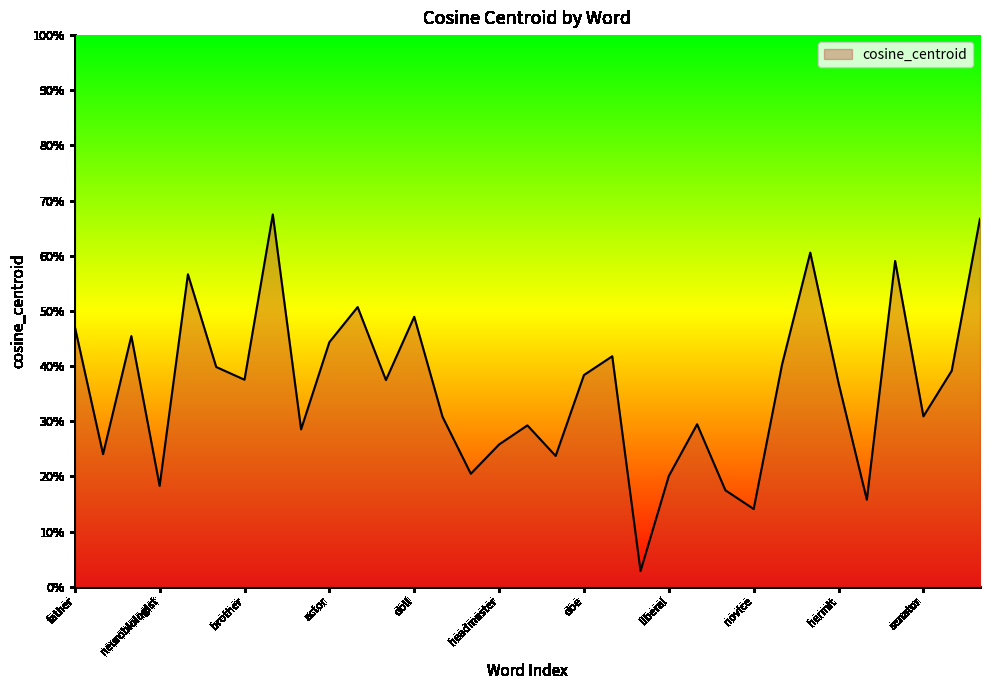

What is the label of the 25th point from the left?

novice